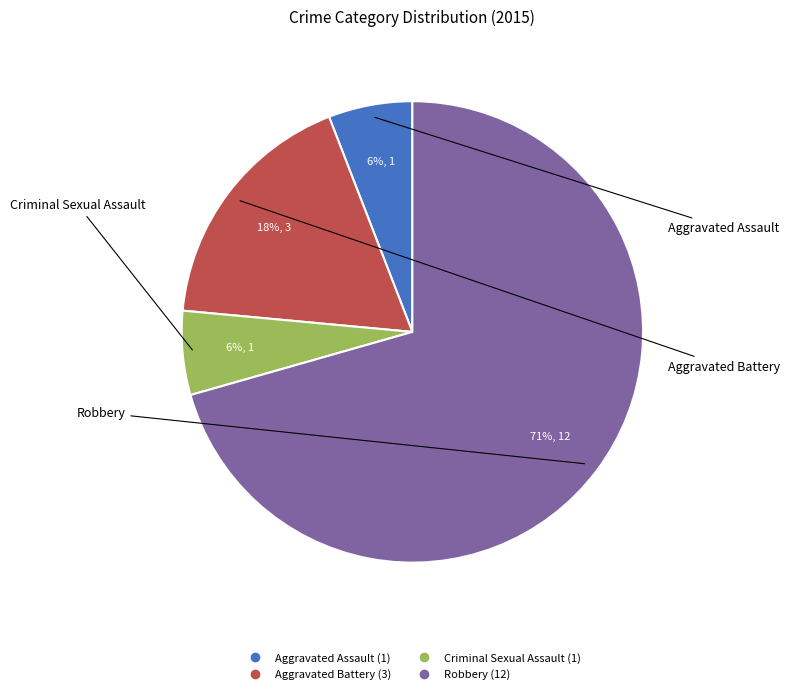

Between Aggravated Battery and Criminal Sexual Assault, which is larger?

Aggravated Battery